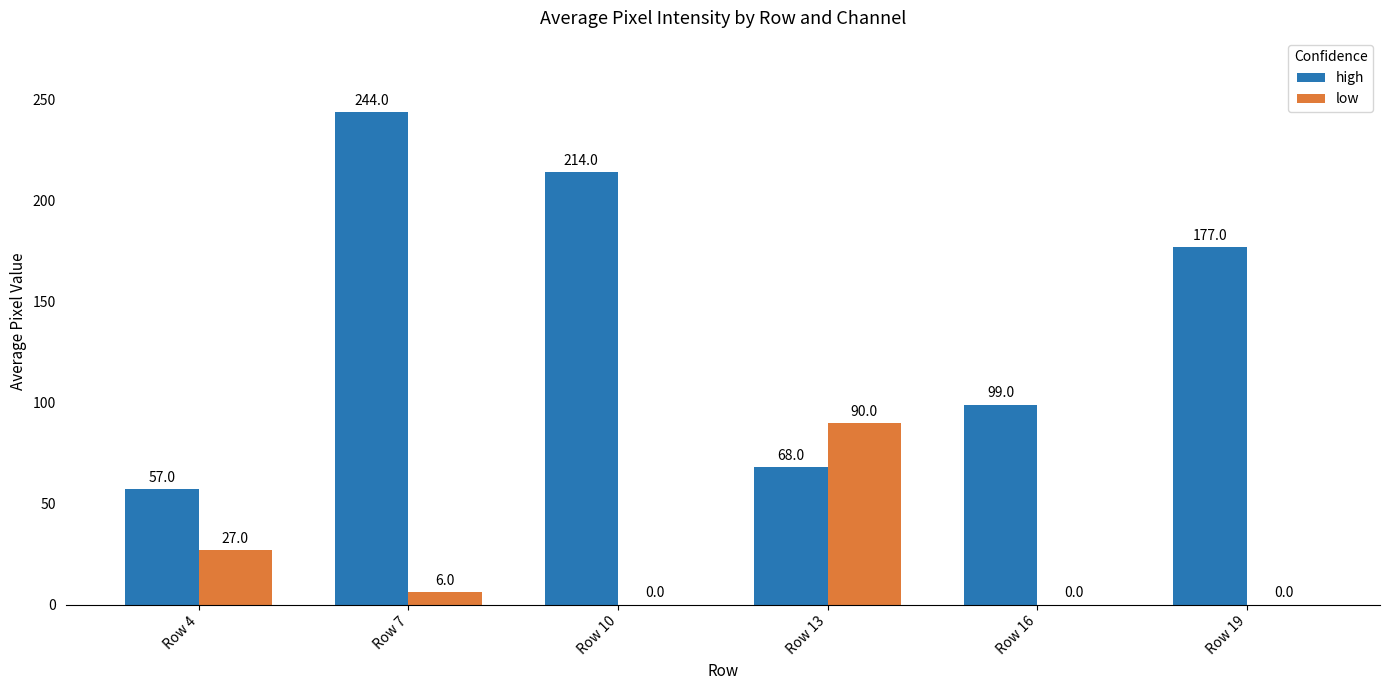

Which series changed the most between Row 7 and Row 16?

high